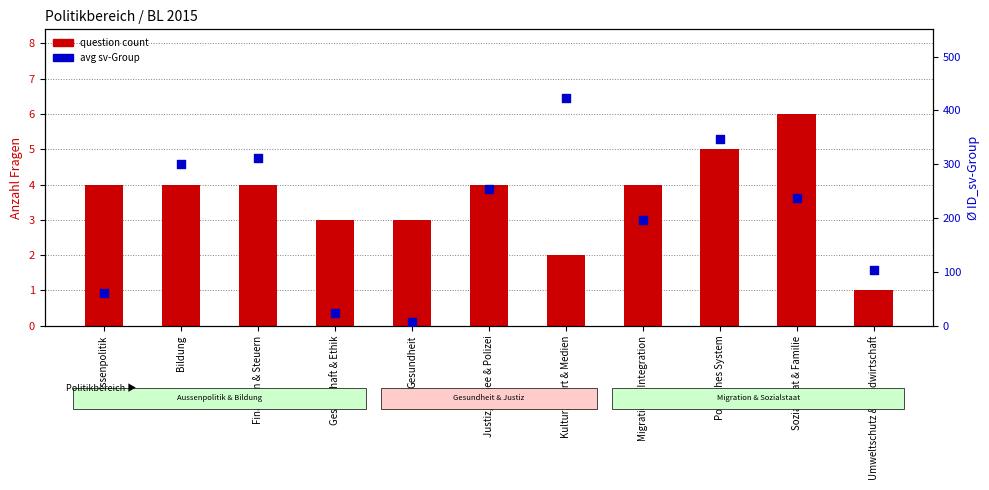

Which series has the largest total across all categories?

avg sv-Group